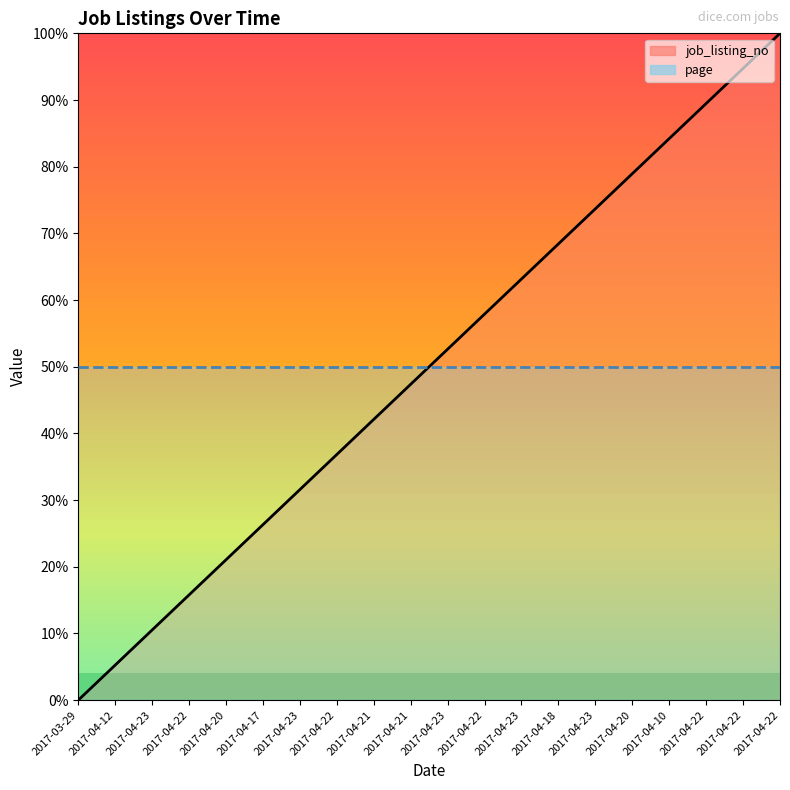

Is it true that page equals 50.0 at 2017-04-12?

True